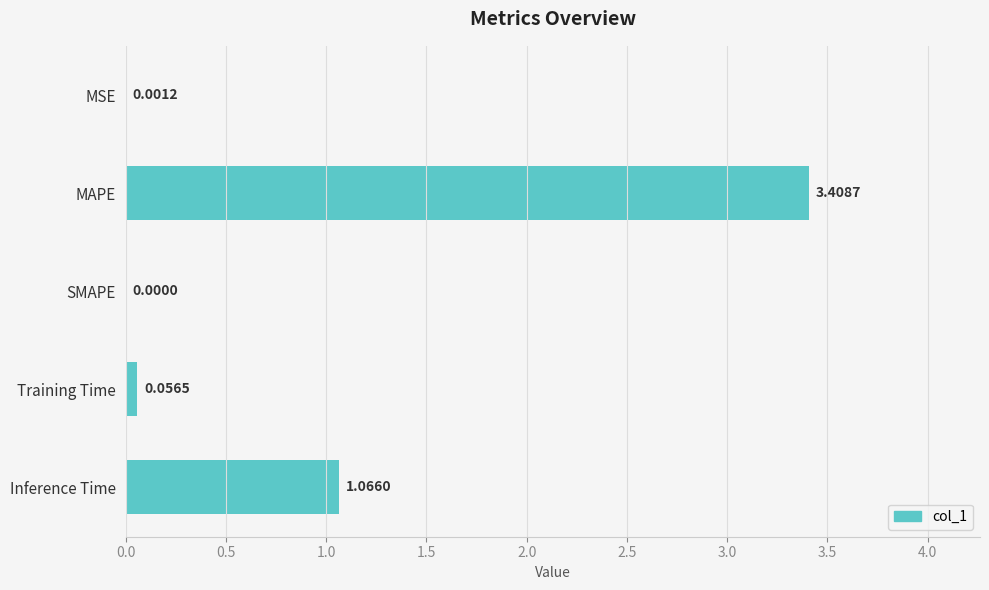

Which category has the highest value across all series?

MAPE